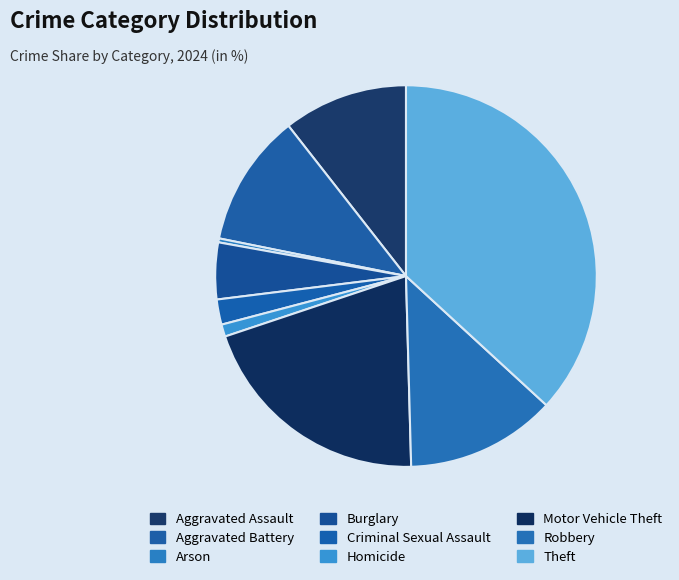

How many segments does this pie chart have?

9